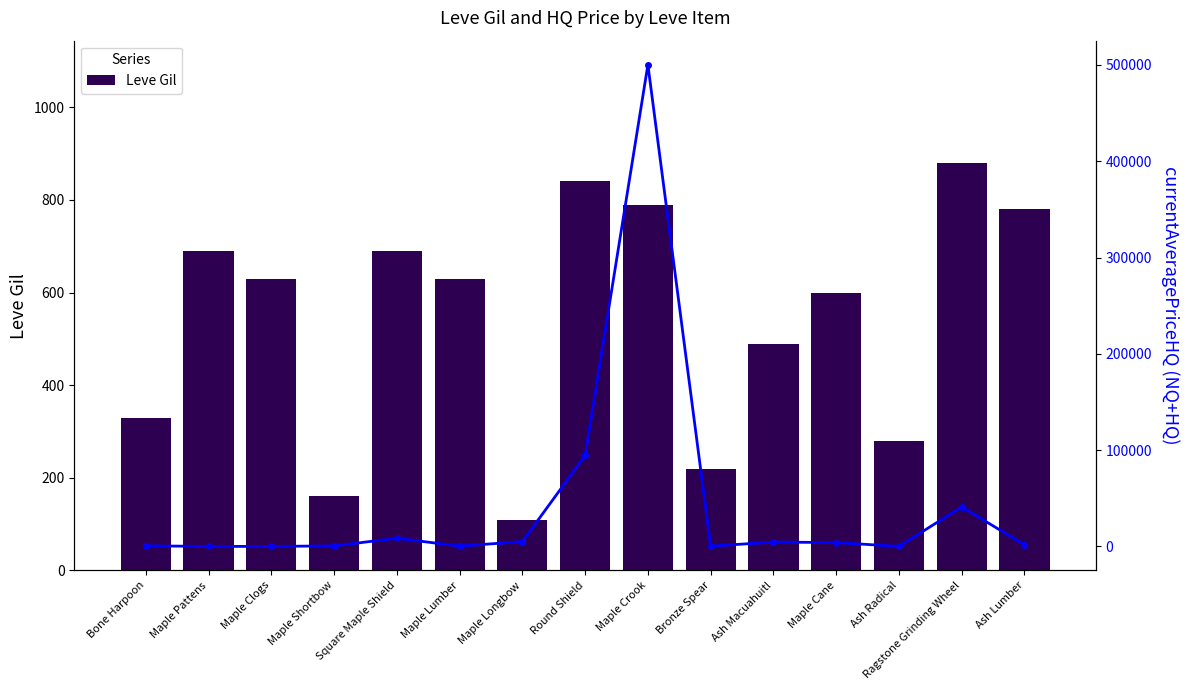

Where does the currentAveragePriceHQ series first go above 1661?

Square Maple Shield